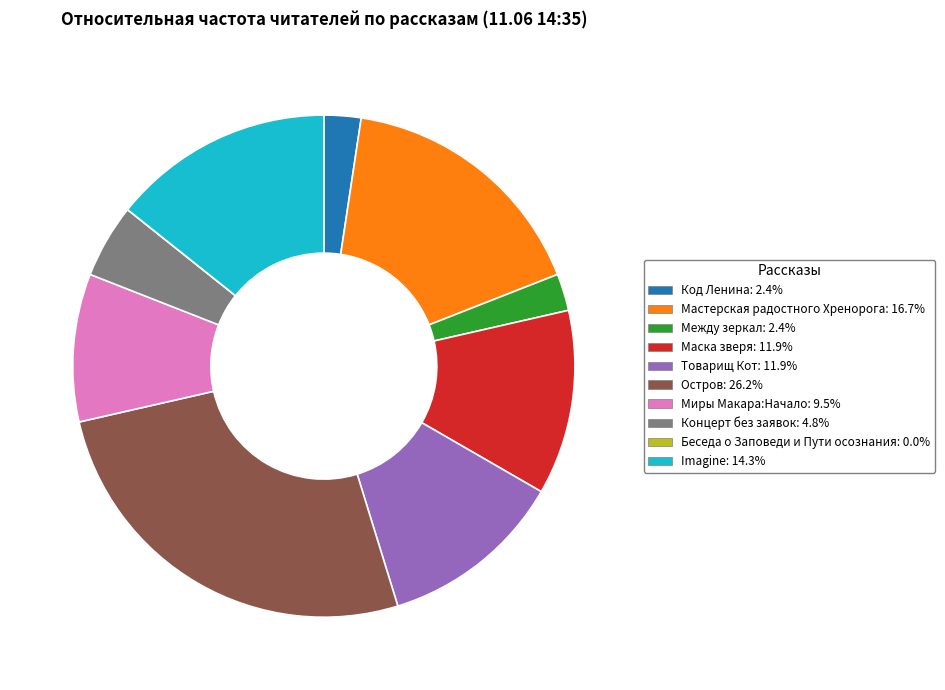

Do Imagine and Мастерская радостного Хренорога together represent more than half of the pie?

No